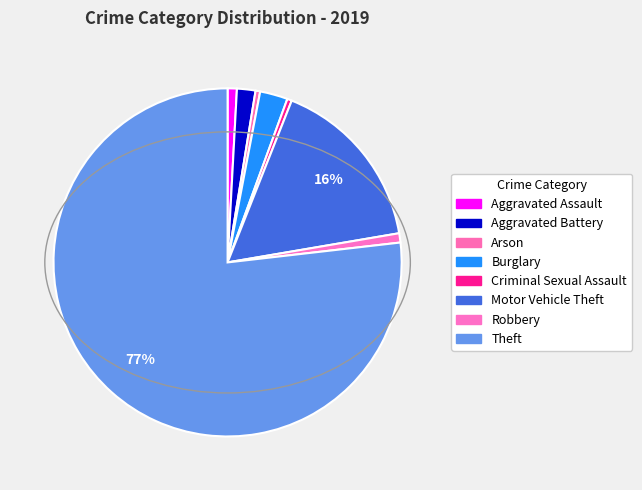

Between Burglary and Arson, which is larger?

Burglary